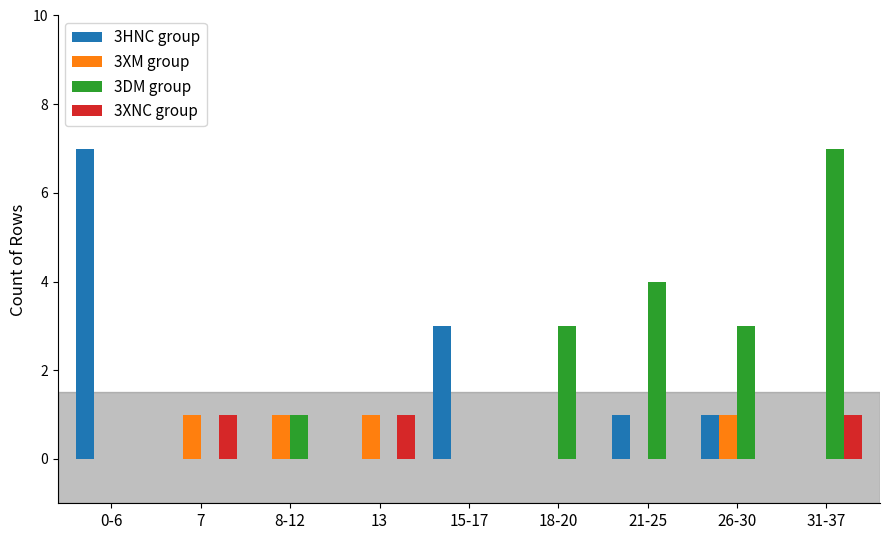

The value of 3XNC group at 0-6 is 0. True or false?

True